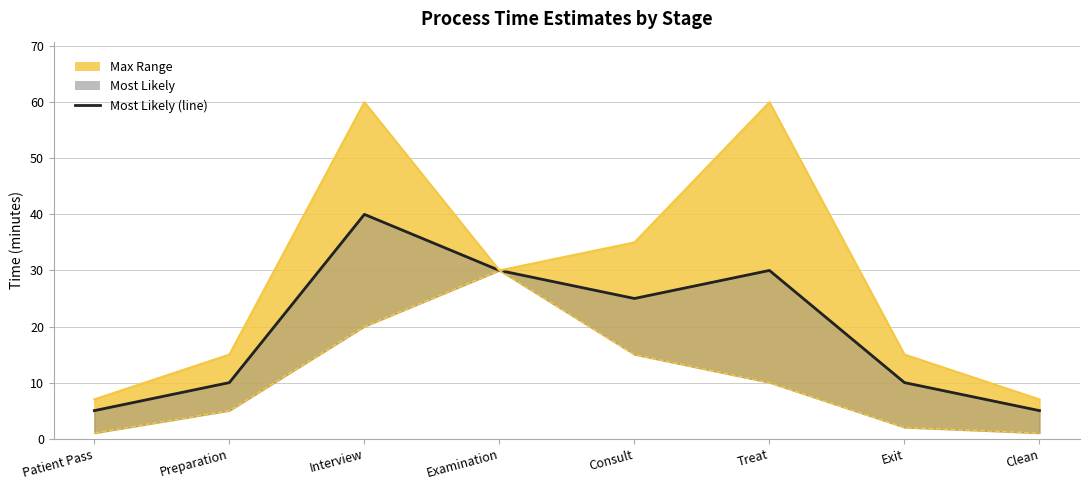

How many categories are shown in the chart?

8